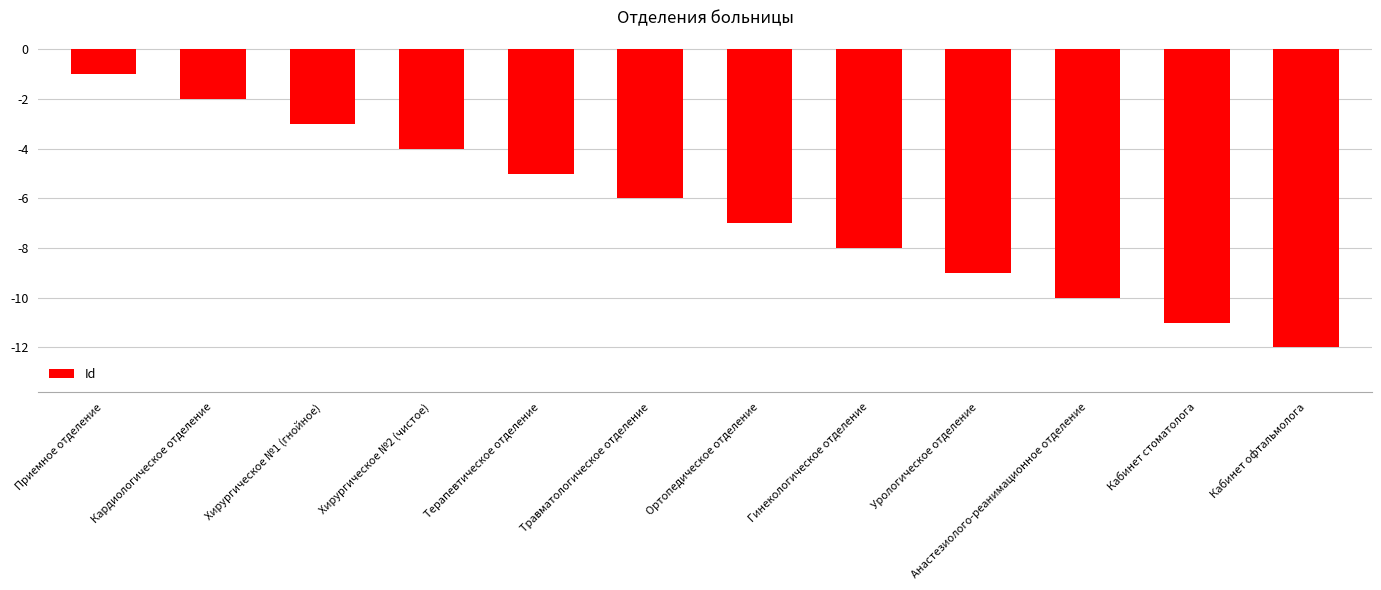

Which label corresponds to the largest value in the chart?

Приемное отделение